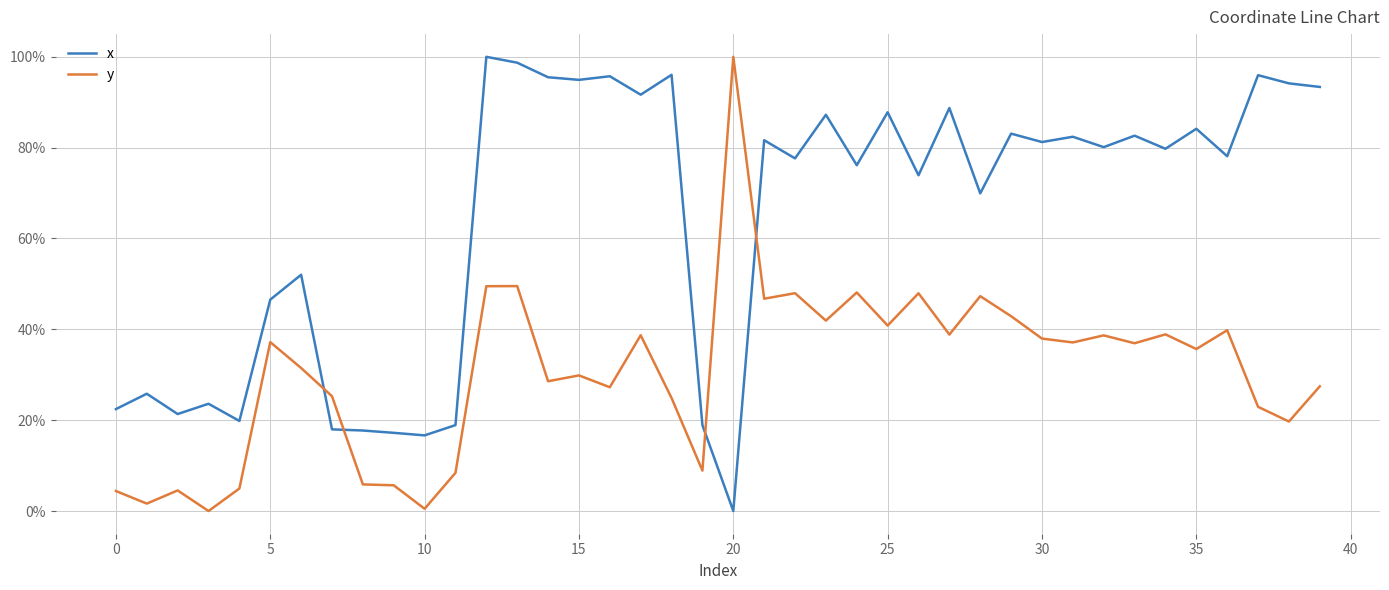

What is the average value of the x series?

0.6